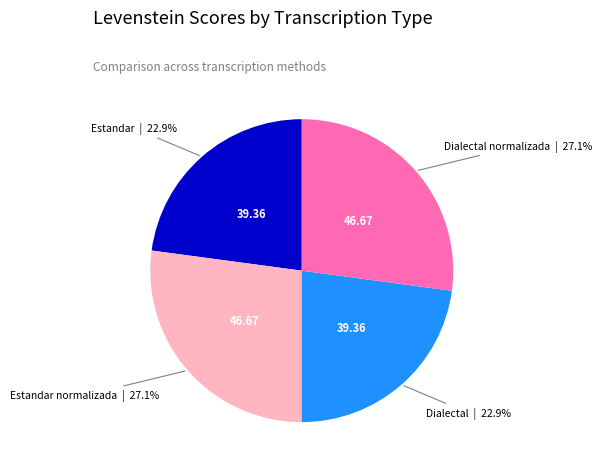

Is there any slice that represents more than half of the pie?

No